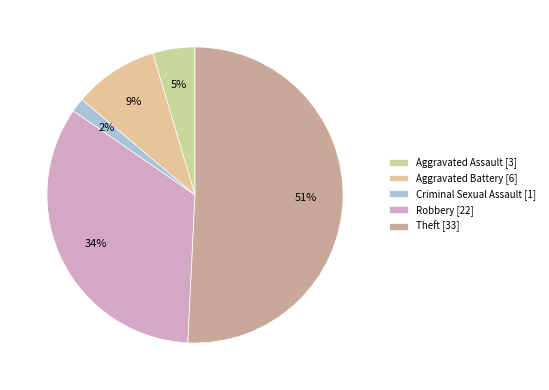

What is the largest slice in the pie chart?

Theft